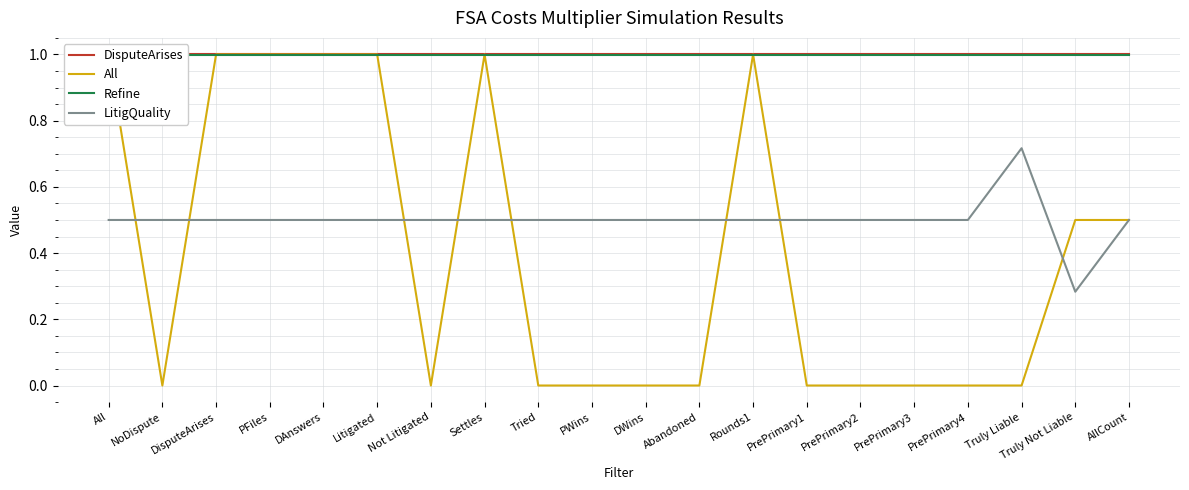

How many lines are shown in the chart?

4